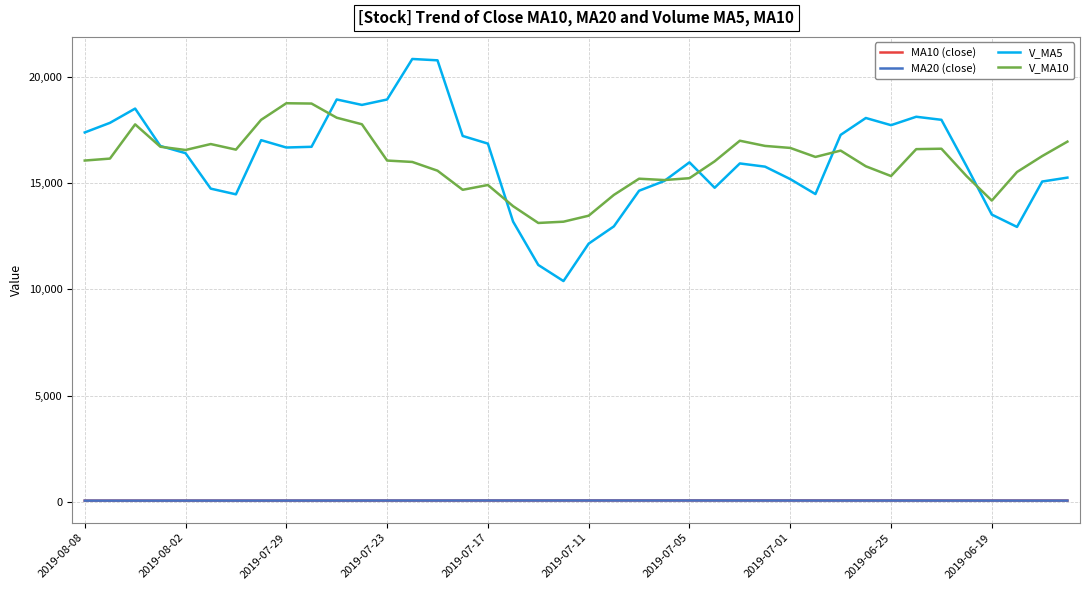

True or false: MA20 (close) and V_MA5 cross at least once.

False